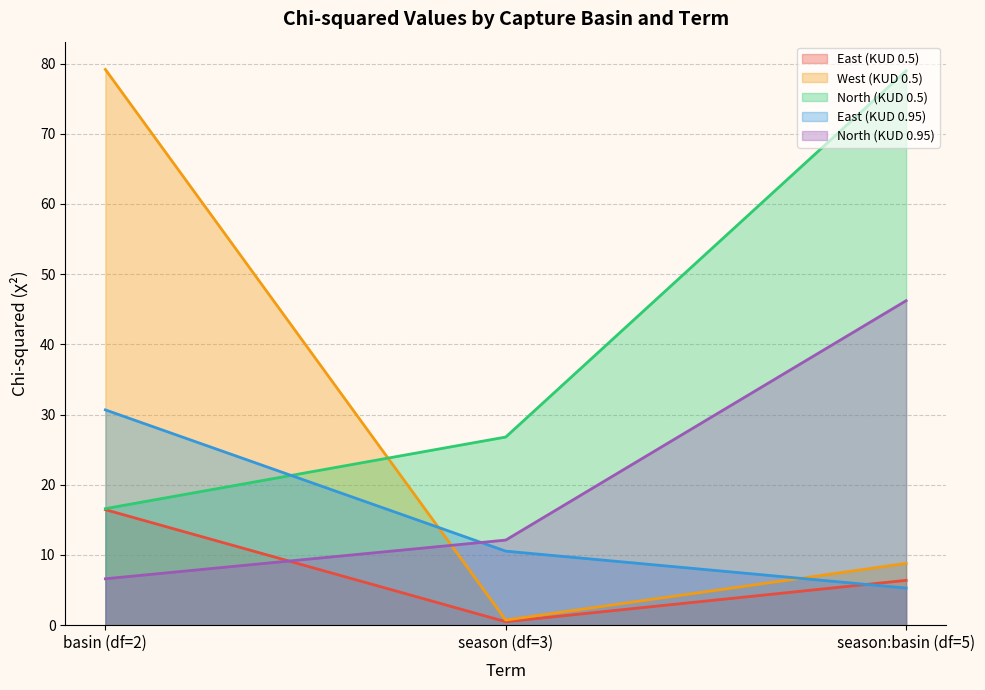

Between basin (df=2) and season (df=3), which series saw the biggest shift?

West (KUD 0.5)